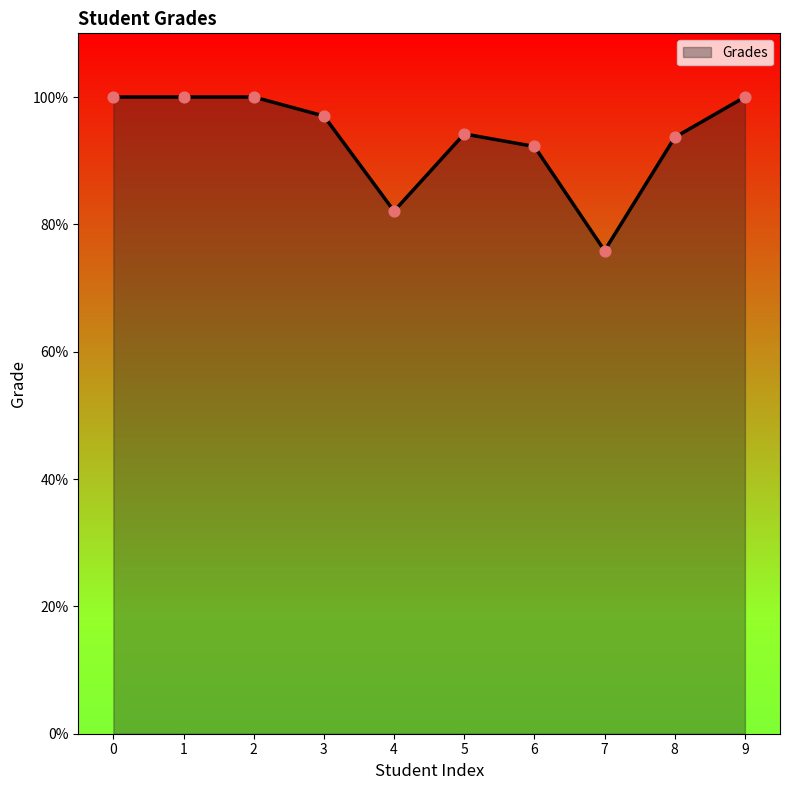

What is the change in value from 0 to 6?

-7.8